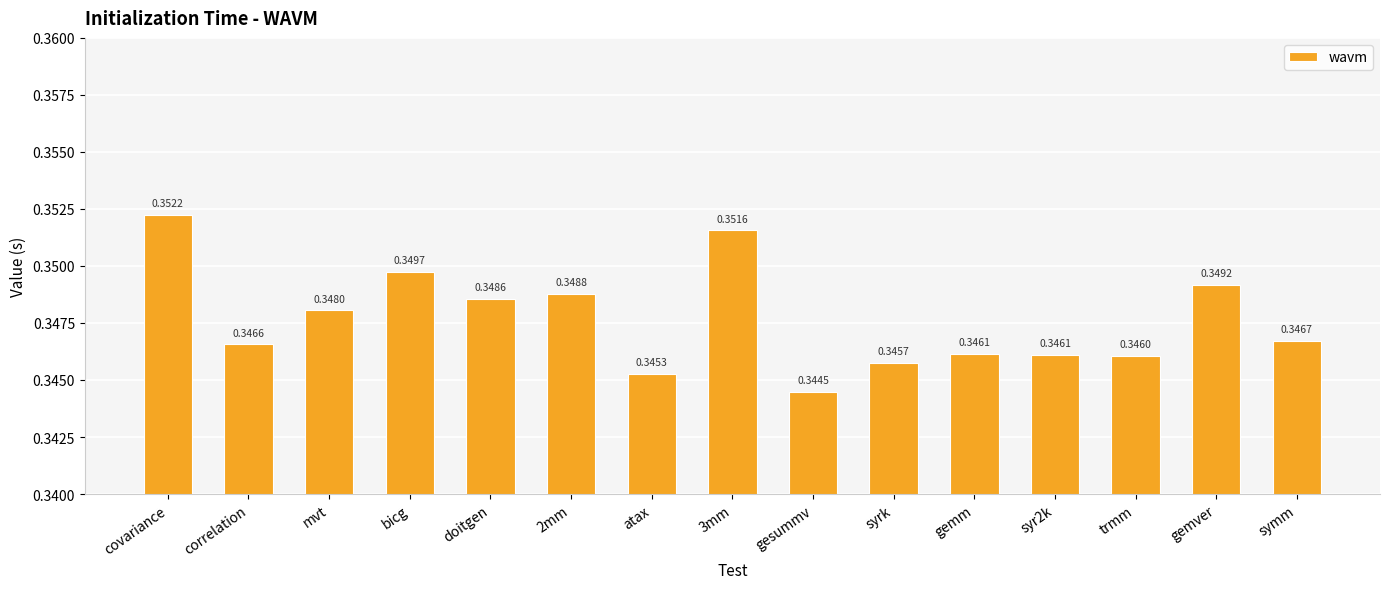

At which category does the chart reach its peak across all series?

covariance